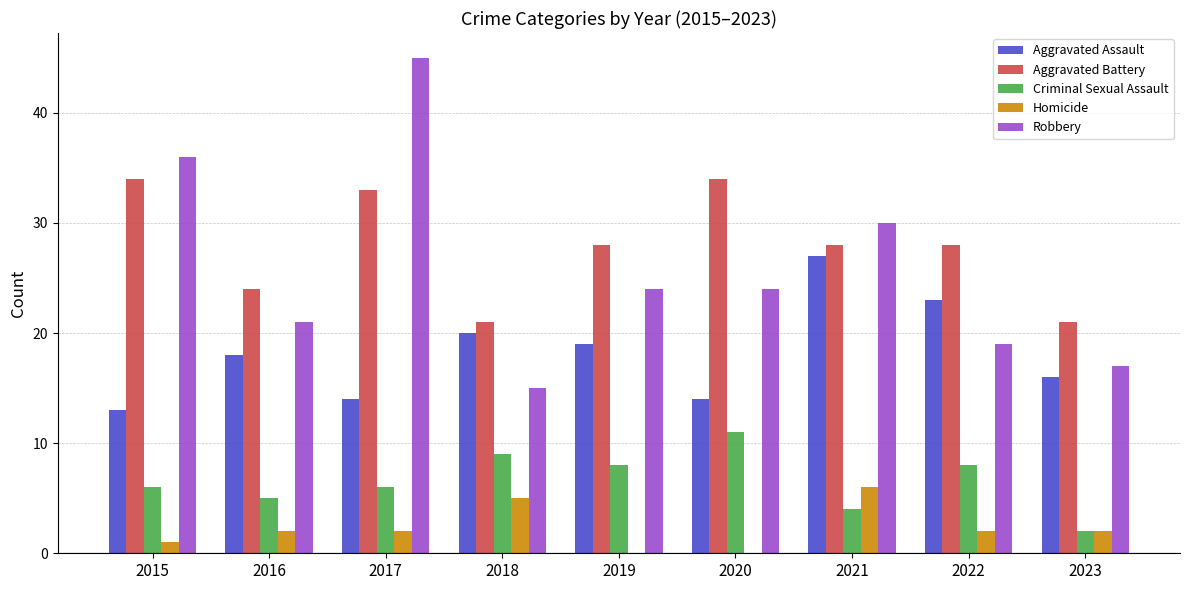

Reading left to right, what are all the values shown in this chart?

Aggravated Assault: 2015=13	2016=18	2017=14	2018=20	2019=19	2020=14	2021=27	2022=23	2023=16
Aggravated Battery: 2015=34	2016=24	2017=33	2018=21	2019=28	2020=34	2021=28	2022=28	2023=21
Criminal Sexual Assault: 2015=6	2016=5	2017=6	2018=9	2019=8	2020=11	2021=4	2022=8	2023=2
Homicide: 2015=1	2016=2	2017=2	2018=5	2019=0	2020=0	2021=6	2022=2	2023=2
Robbery: 2015=36	2016=21	2017=45	2018=15	2019=24	2020=24	2021=30	2022=19	2023=17